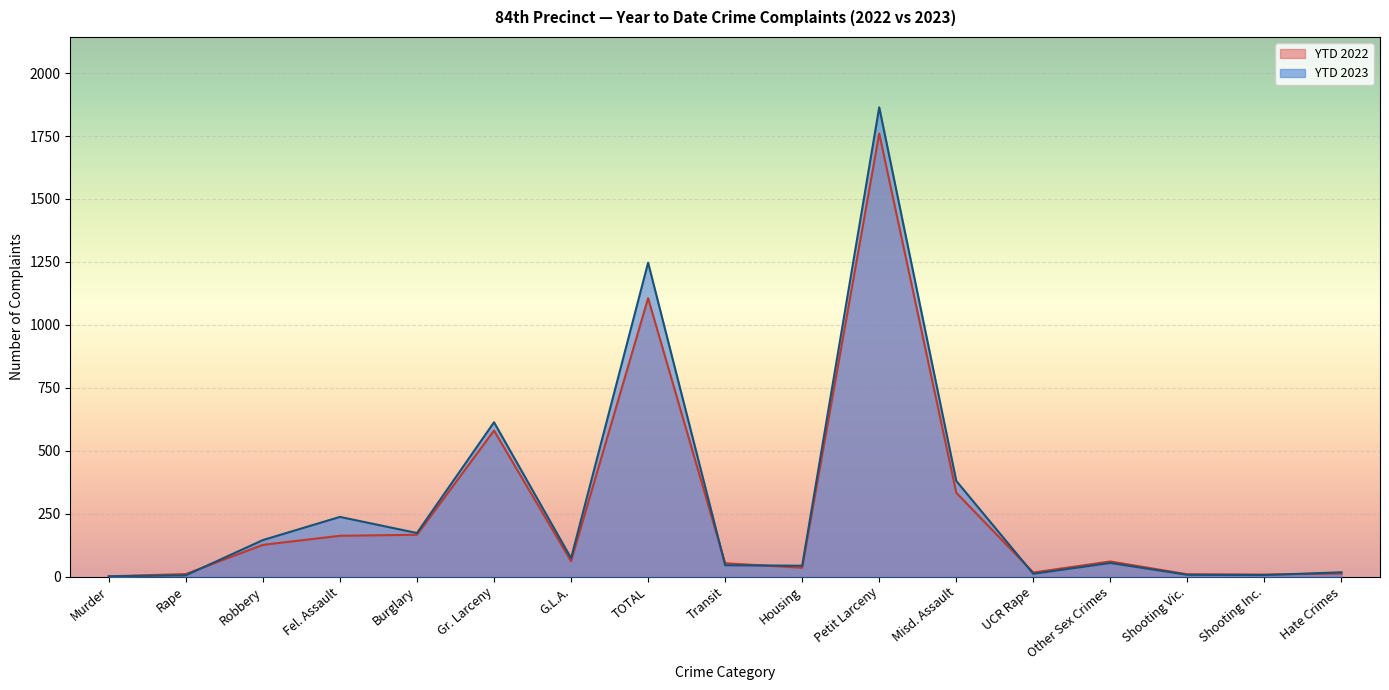

List the series in order of their overall mean, lowest first.

YTD 2022, YTD 2023